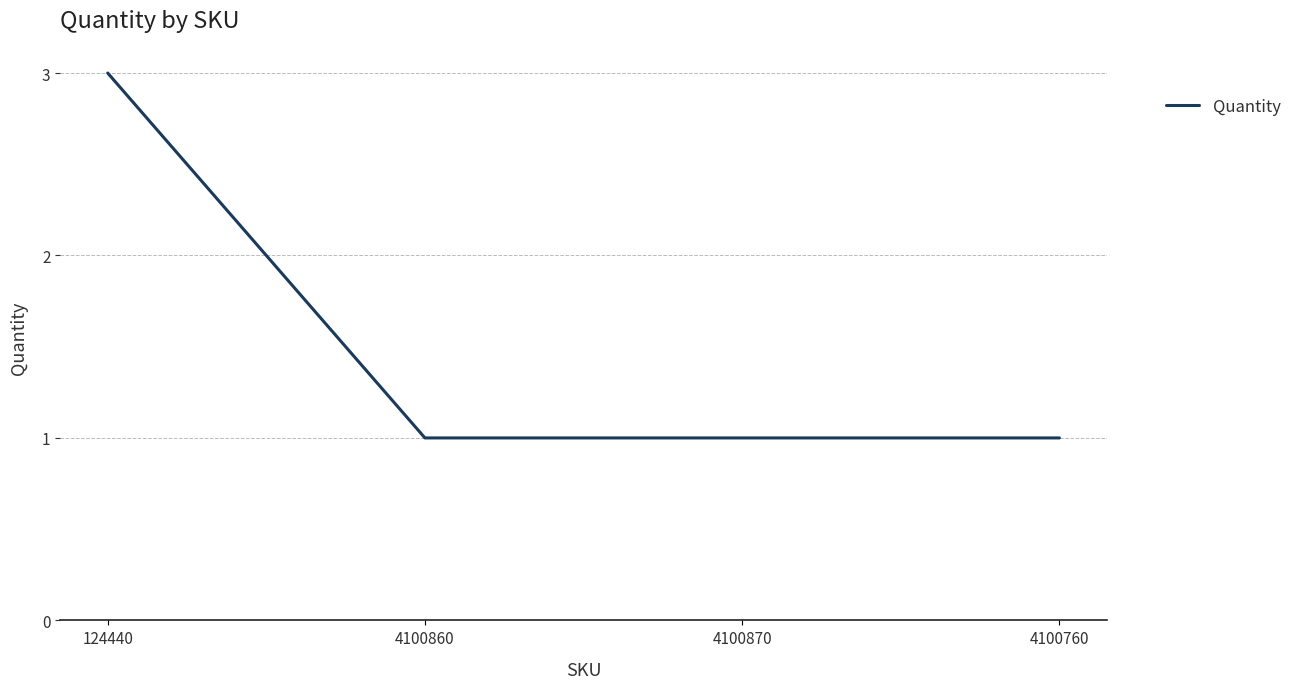

True or false: the data has more than 2 interior local peaks.

False